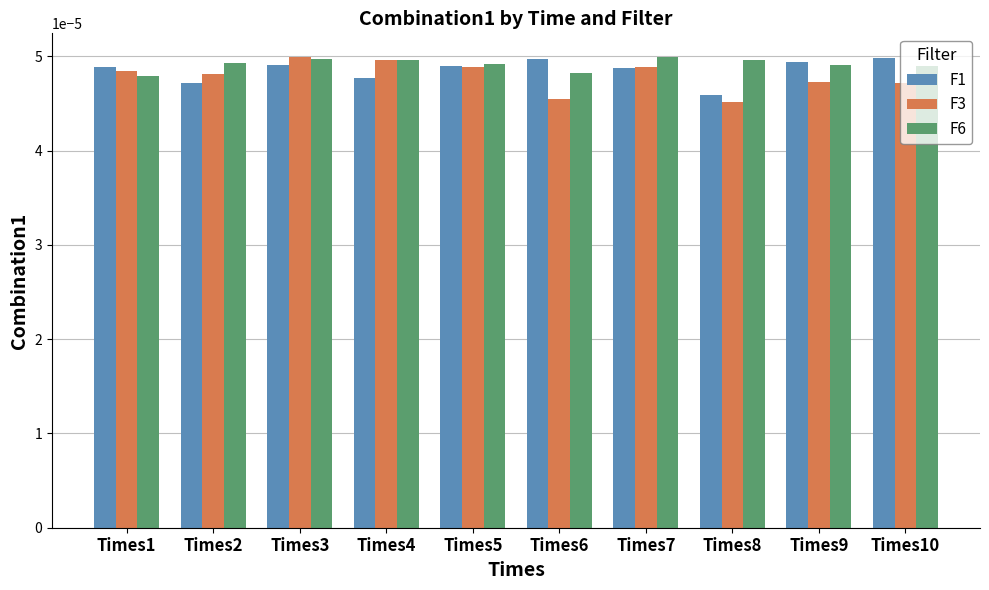

How many series are shown in this chart?

3